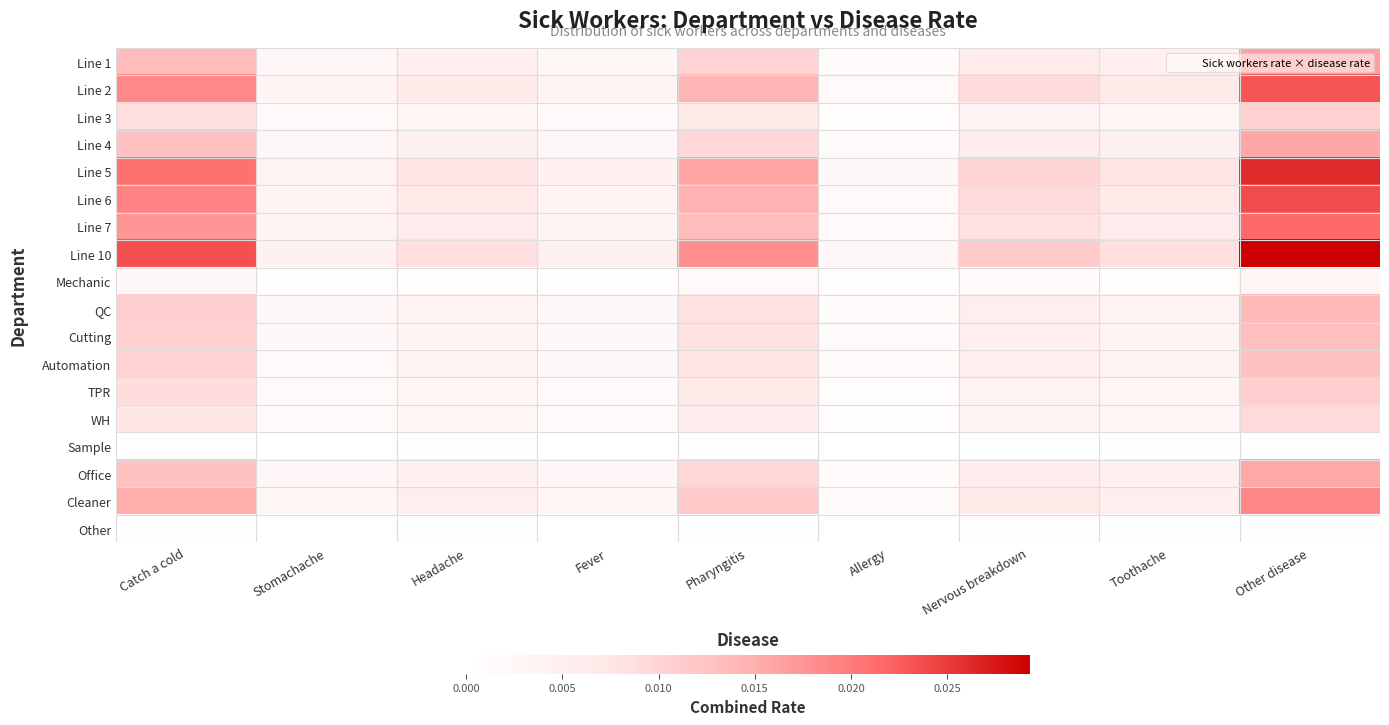

At Toothache, list the series in order from largest to smallest.

Line 10, Line 5, Line 6, Line 2, Line 7, Cleaner, Line 1, Line 4, Office, QC, Cutting, Automation, TPR, Line 3, WH, Mechanic, Sample, Other